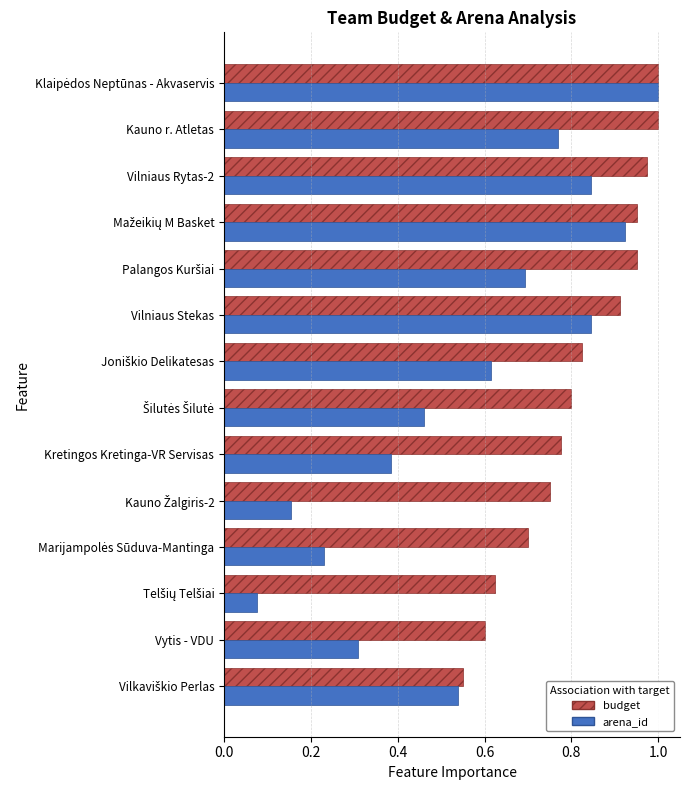

Between Vytis - VDU and Vilniaus Rytas-2, which series saw the biggest shift?

arena_id